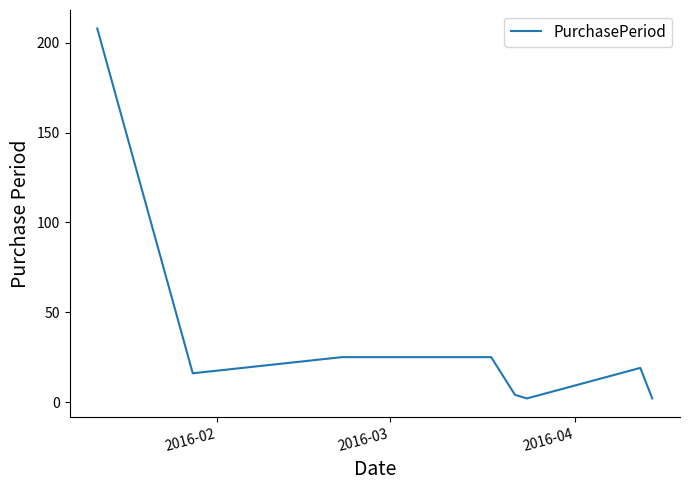

True or false: the data has more than 0 interior local peaks.

True